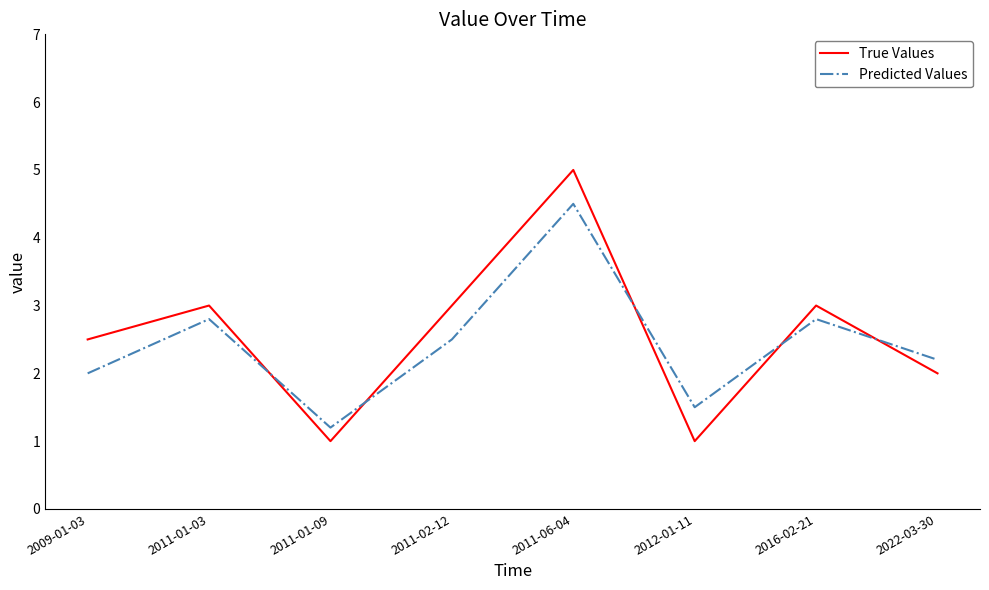

True or false: Predicted Values has more than 1 interior local peaks.

True